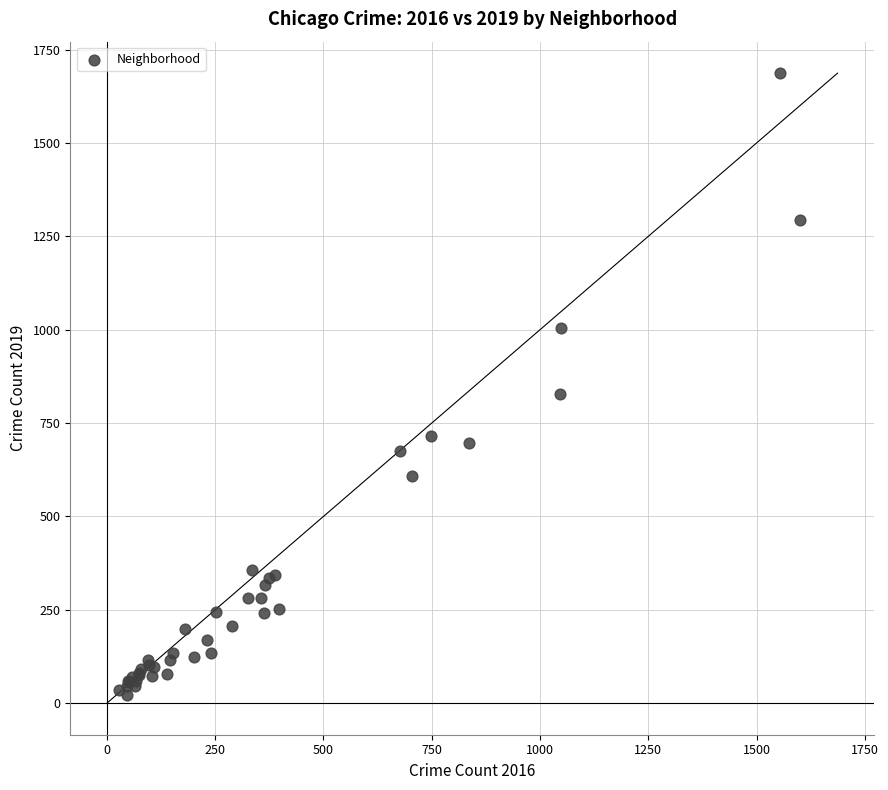

What Y value in the scatter plot is closest to 854?

828